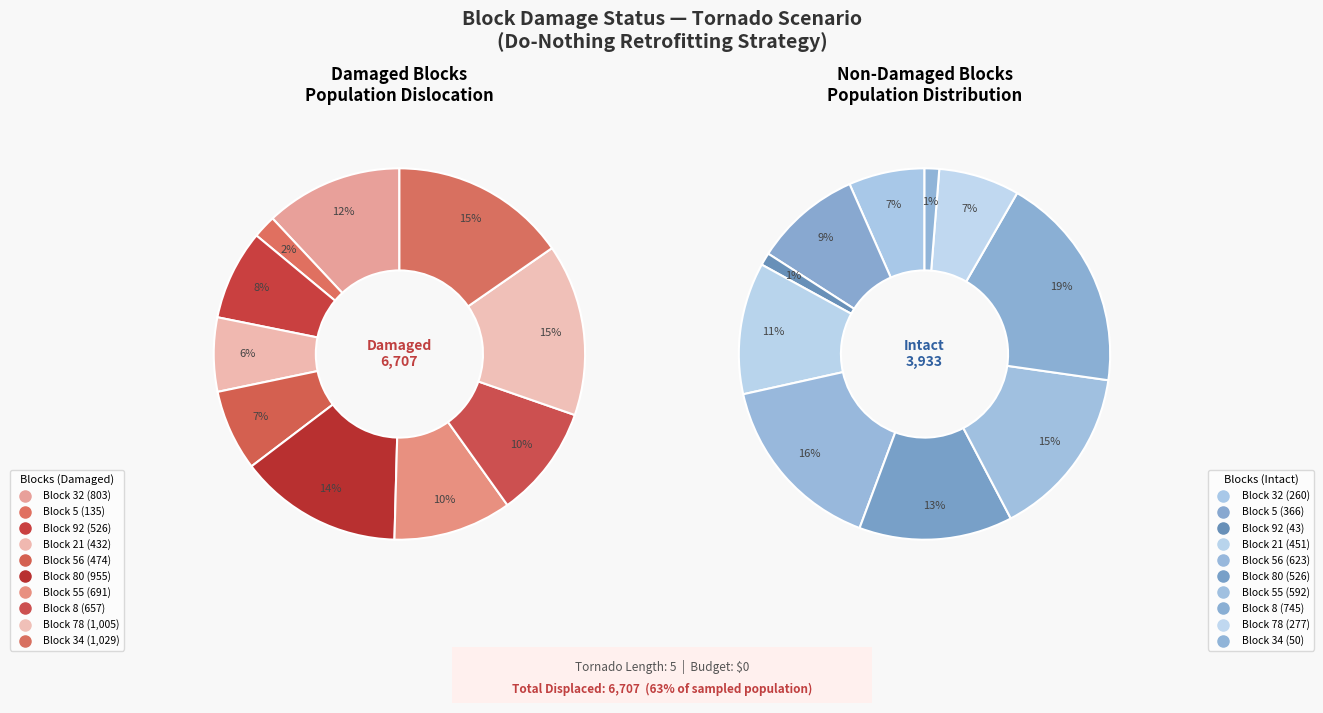

True or false: Block 78 accounts for 21% of the total.

False